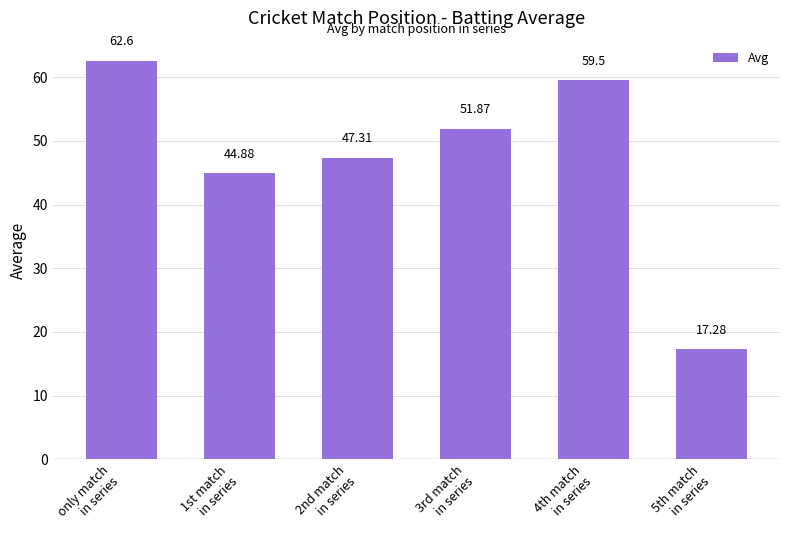

Reading right to left, what are all the values shown in this chart?

17.3	59.5	51.9	47.3	44.9	62.6